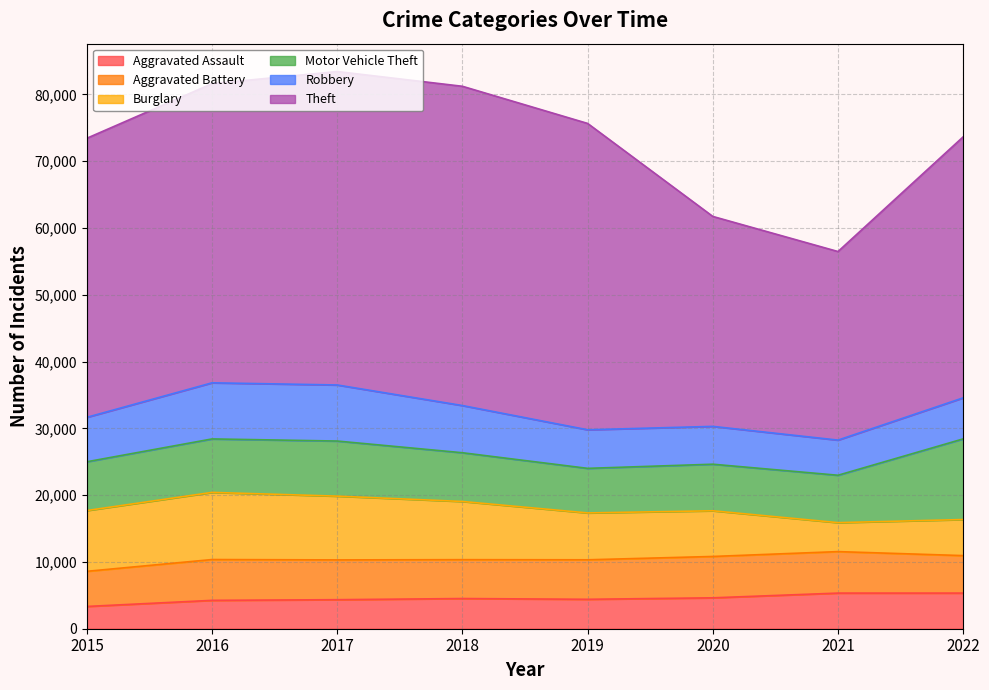

Reading right to left, list all the values displayed in this chart.

Aggravated Assault: 2022=5335	2021=5334	2020=4627	2019=4406	2018=4520	2017=4348	2016=4248	2015=3335
Aggravated Battery: 2022=5613	2021=6212	2020=6193	2019=5914	2018=5820	2017=5956	2016=6111	2015=5261
Burglary: 2022=5399	2021=4336	2020=6839	2019=7017	2018=8712	2017=9546	2016=10053	2015=9100
Motor Vehicle Theft: 2022=12077	2021=7096	2020=6972	2019=6674	2018=7296	2017=8250	2016=8005	2015=7303
Robbery: 2022=6145	2021=5262	2020=5664	2019=5775	2018=7066	2017=8395	2016=8402	2015=6655
Theft: 2022=39081	2021=28235	2020=31434	2019=45868	2018=47801	2017=46931	2016=44791	2015=41785